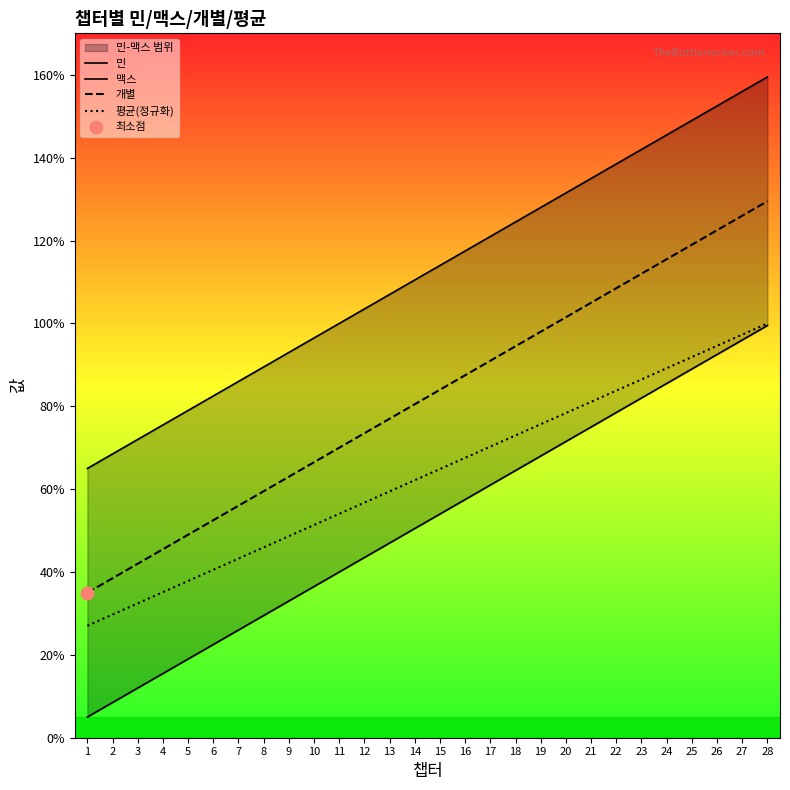

At which category is the sum across all series the highest?

28